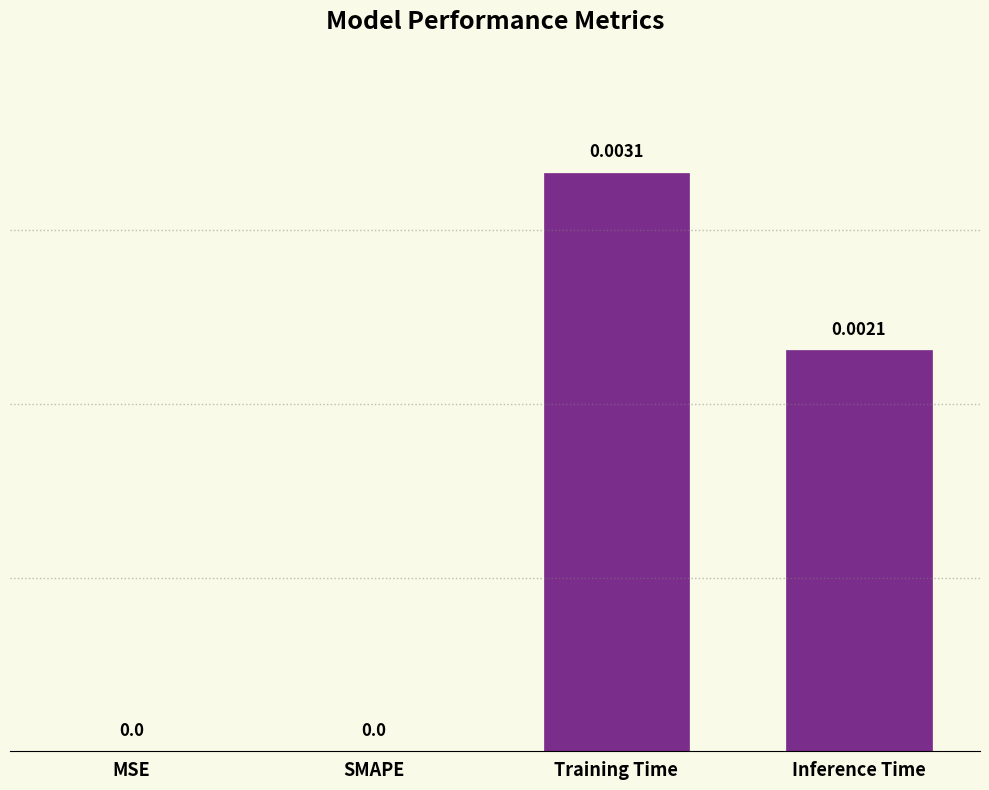

Between Training Time and MSE, which is larger?

Training Time